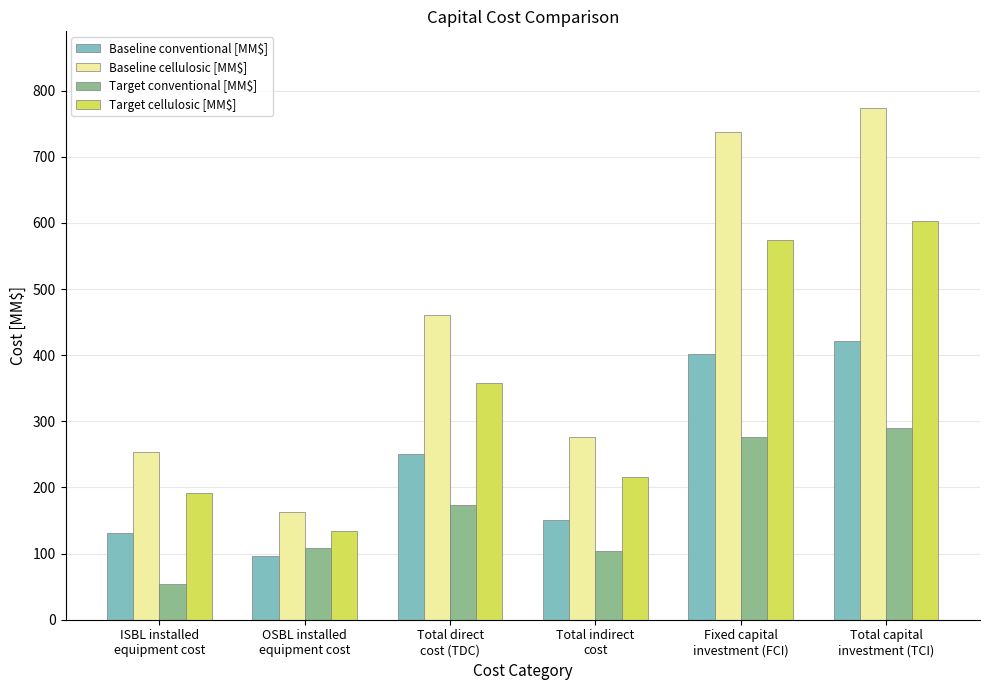

What is the difference between the maximum and minimum values in the Target cellulosic [MM$] series?

469.1